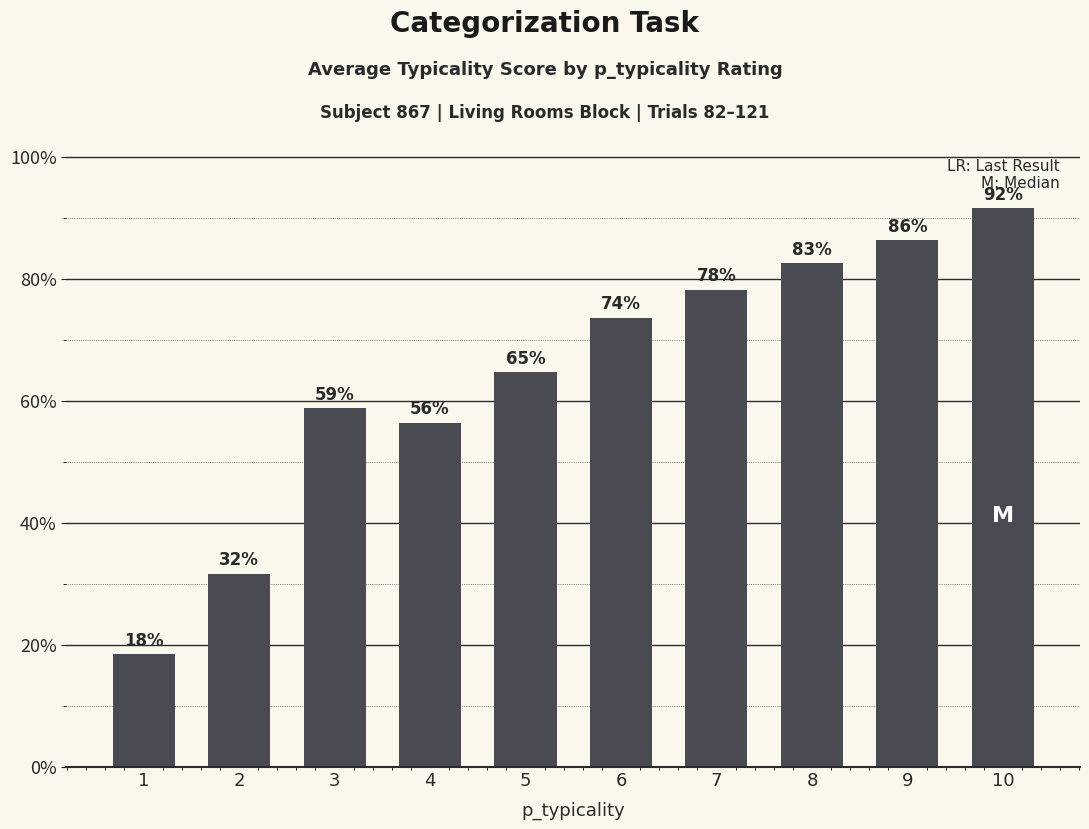

How many values exceed 73?

5